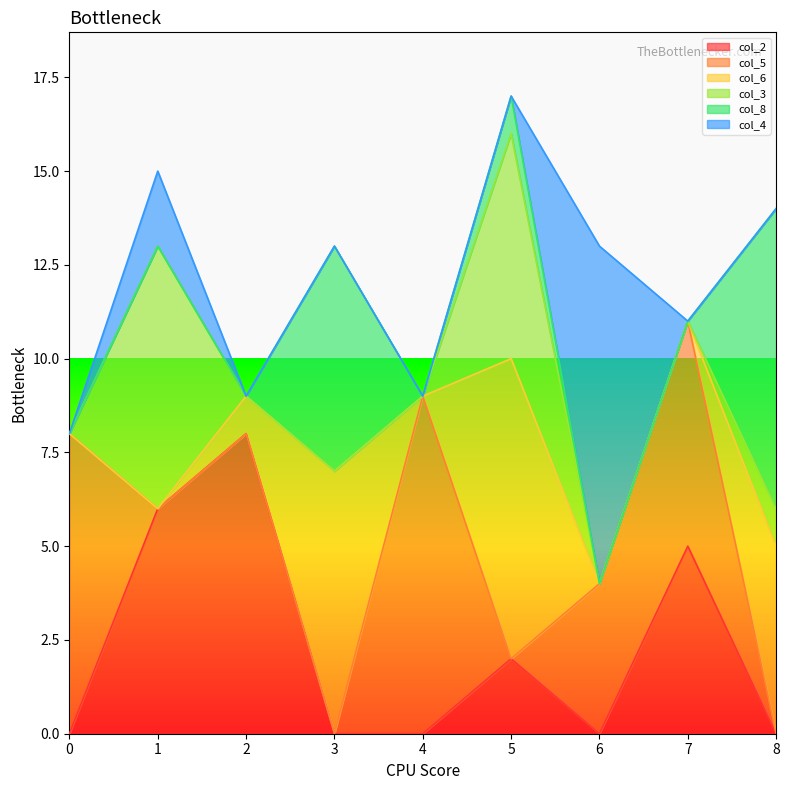

At which category is the sum across all series the highest?

5